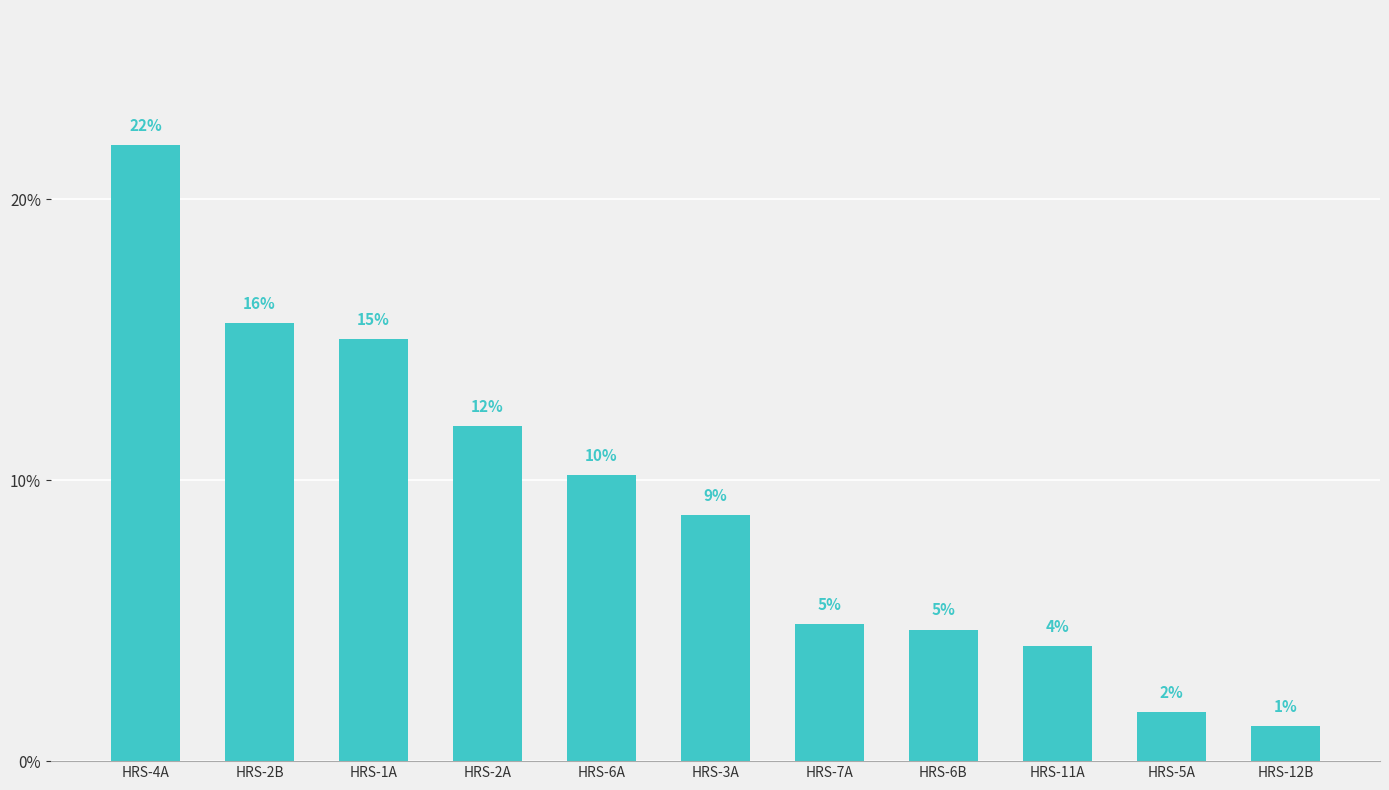

The chart shows a value of 6.9 at HRS-11A. True or false?

False